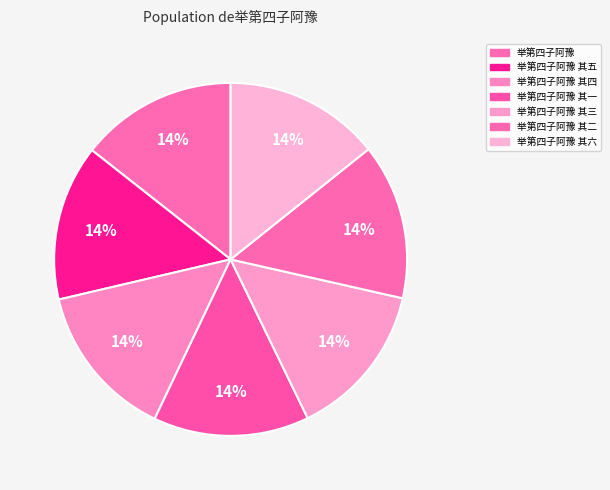

Which category has the biggest portion of the pie?

举第四子阿豫